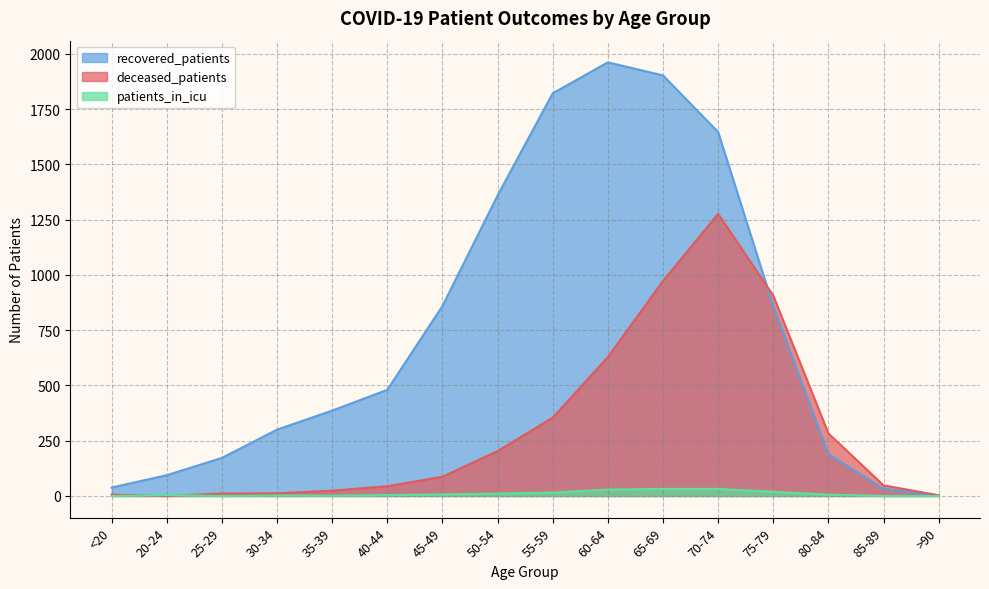

Which series has the largest range (max minus min)?

recovered_patients